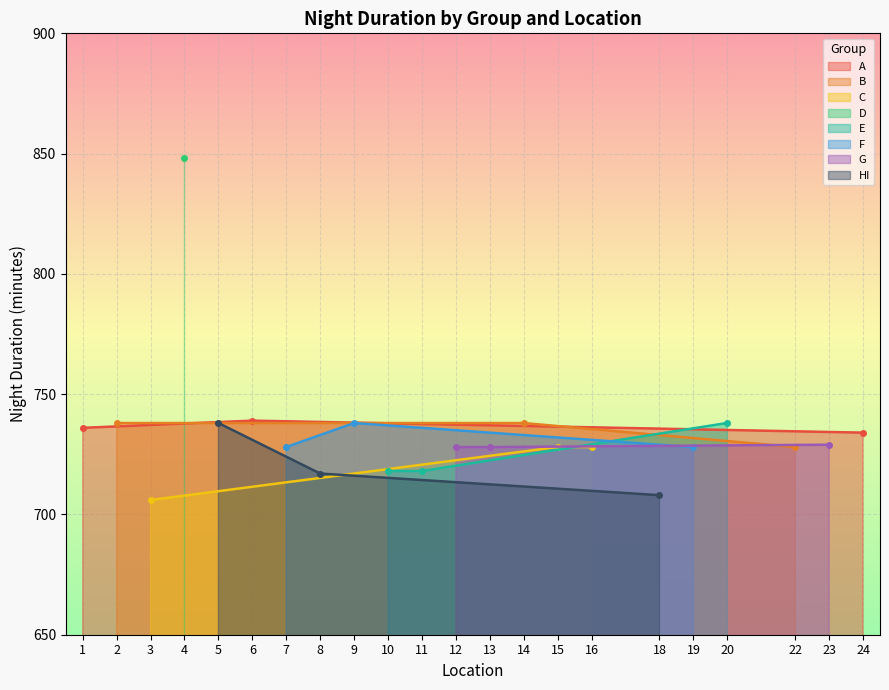

Is it true that B equals 728 at 22?

True